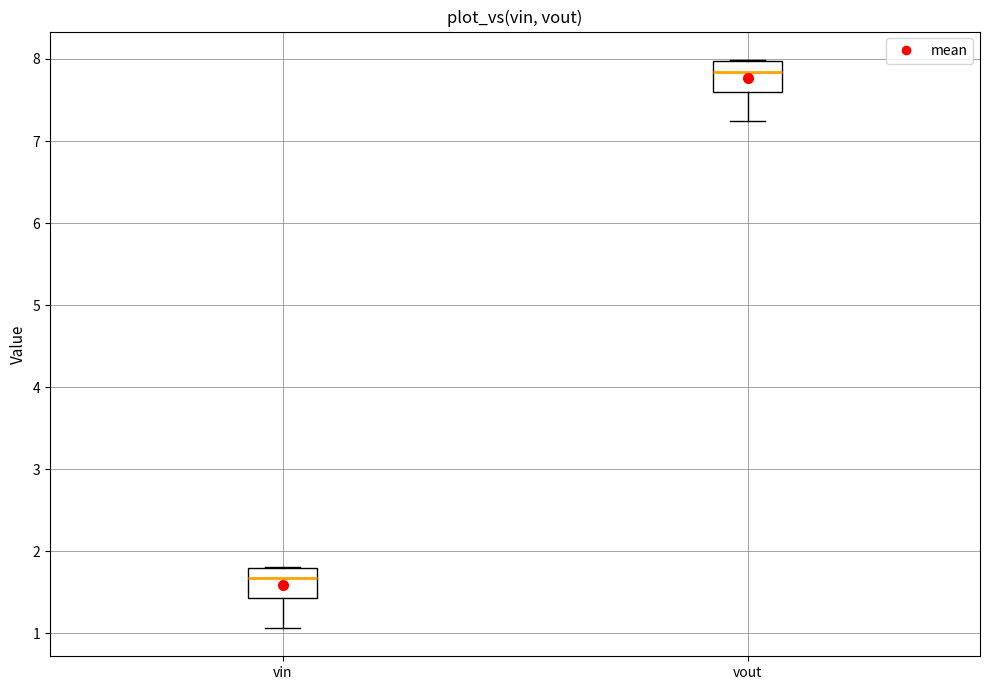

Reading left to right, read every box against the y-axis: the position of its median line, the range the box covers, and the ends of its whiskers. The values are not printed on the chart, so give them approximately, as read against the axis.

vin: median 1.7, box 1.4 to 1.8, whiskers 1.1 to 1.8
vout: median 7.8, box 7.6 to 8.0, whiskers 7.2 to 8.0